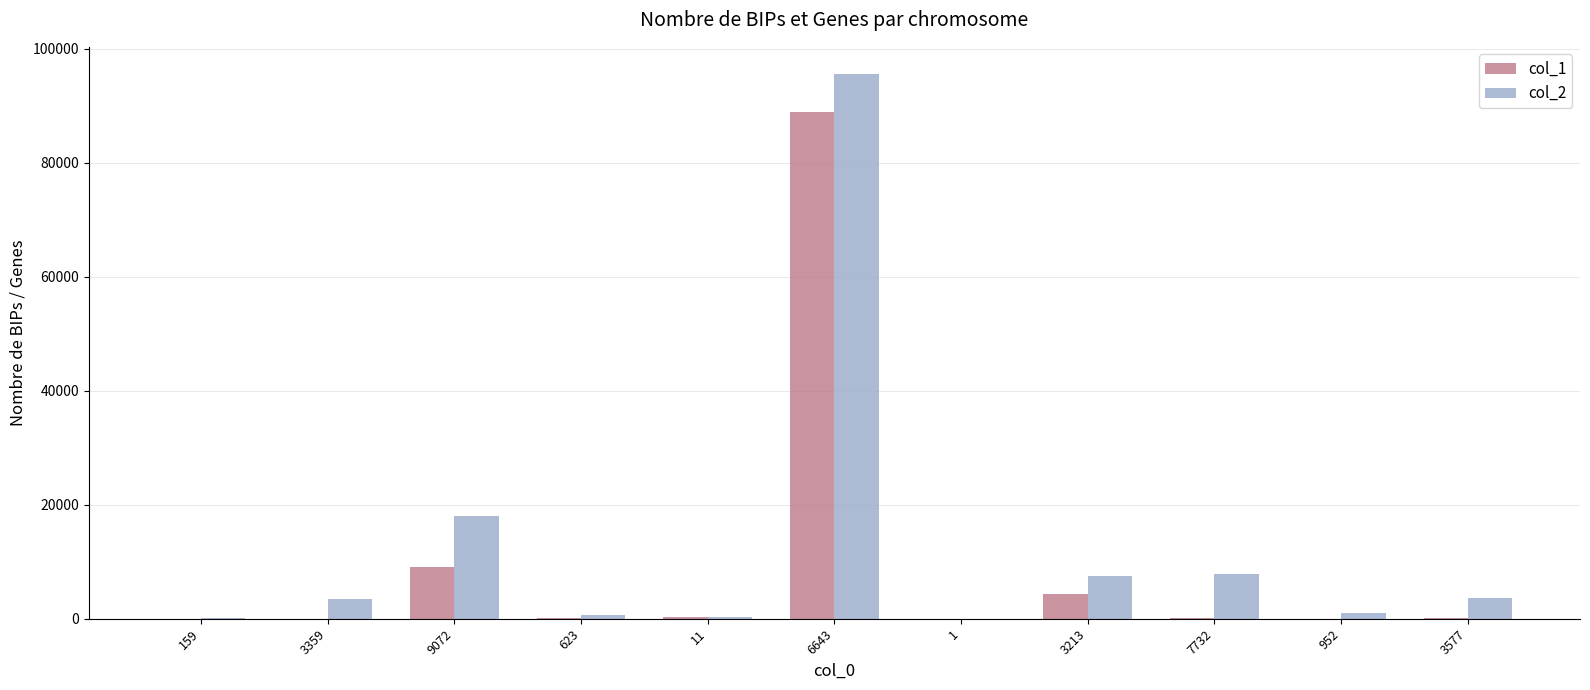

How many groups of bars are there?

11